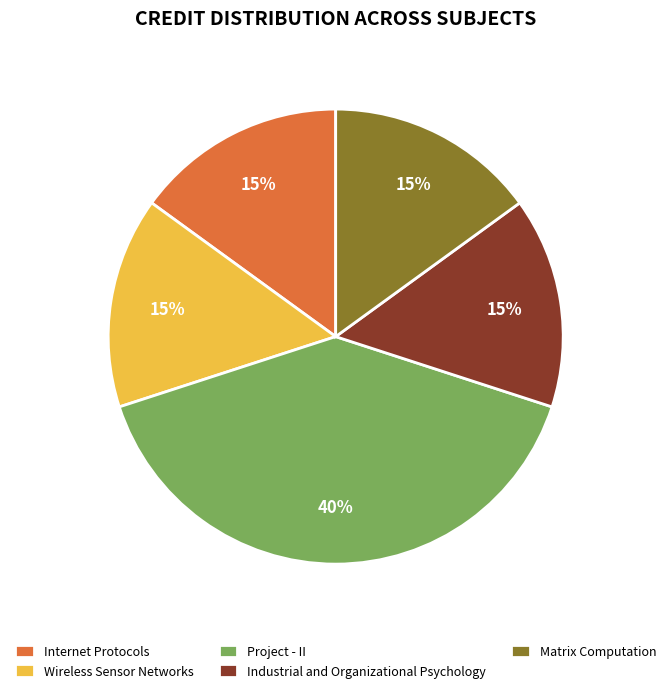

Does Internet Protocols represent more than half of the total?

No